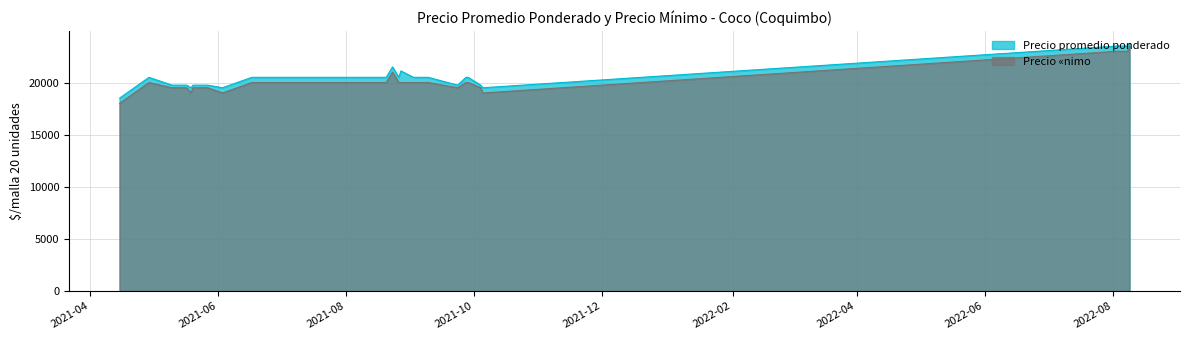

True or false: Precio promedio ponderado has more than 0 interior local peaks.

True